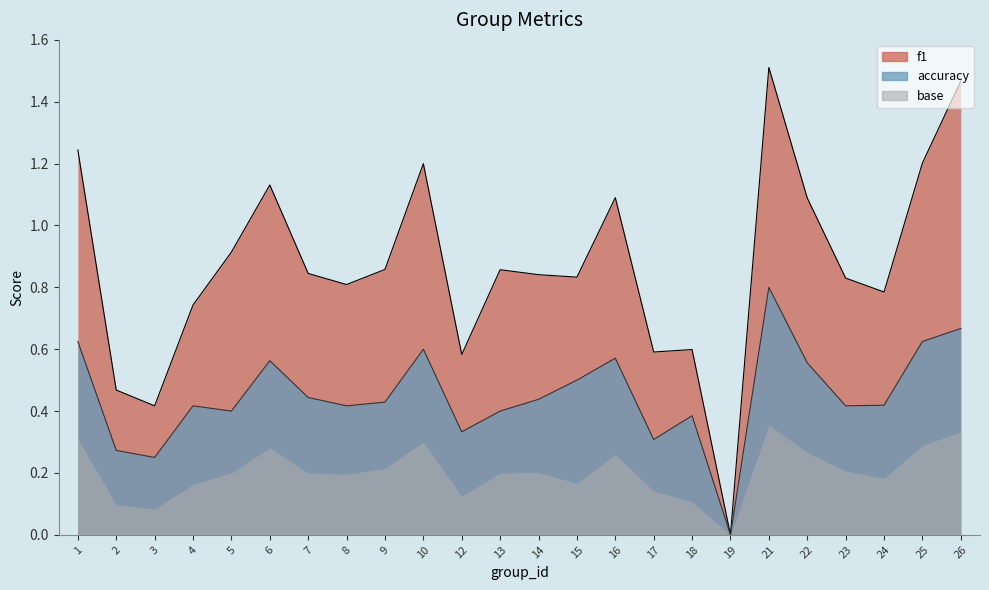

What is the maximum value shown in the chart?

1.5